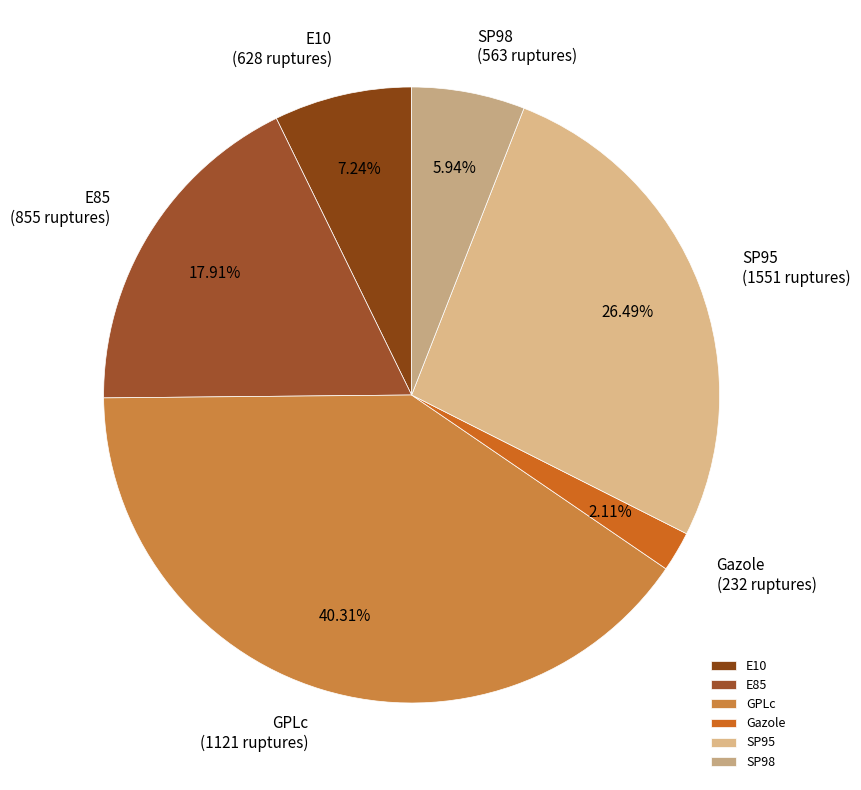

Is E10 the majority of the pie?

No